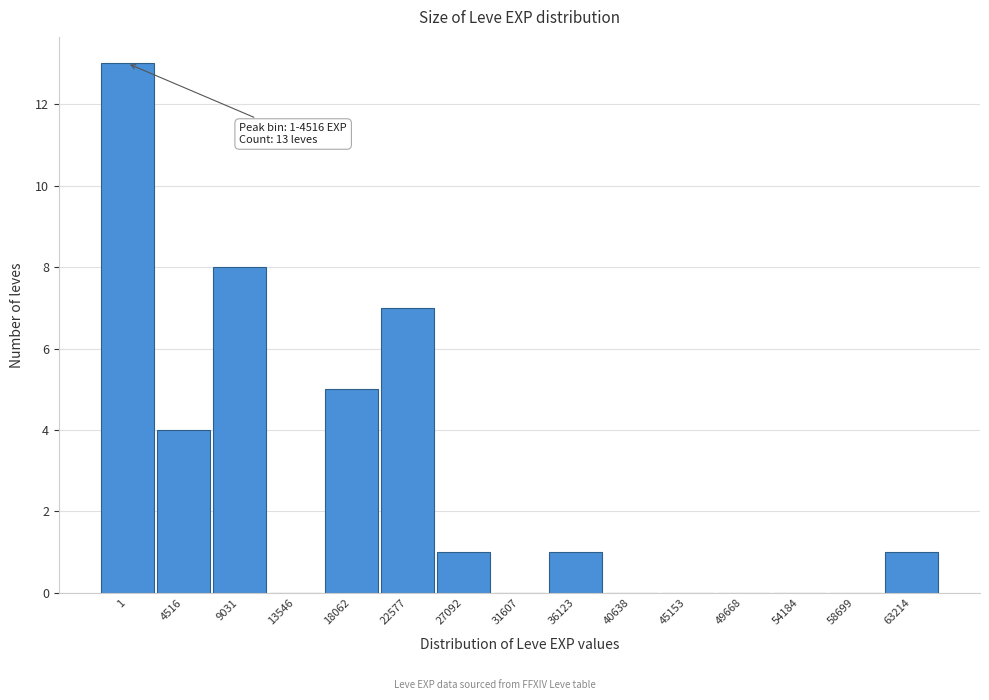

Reading right to left, what are all the values shown in this chart?

63214=1	58699=0	54184=0	49668=0	45153=0	40638=0	36123=1	31607=0	27092=1	22577=7	18062=5	13546=0	9031=8	4516=4	1=13